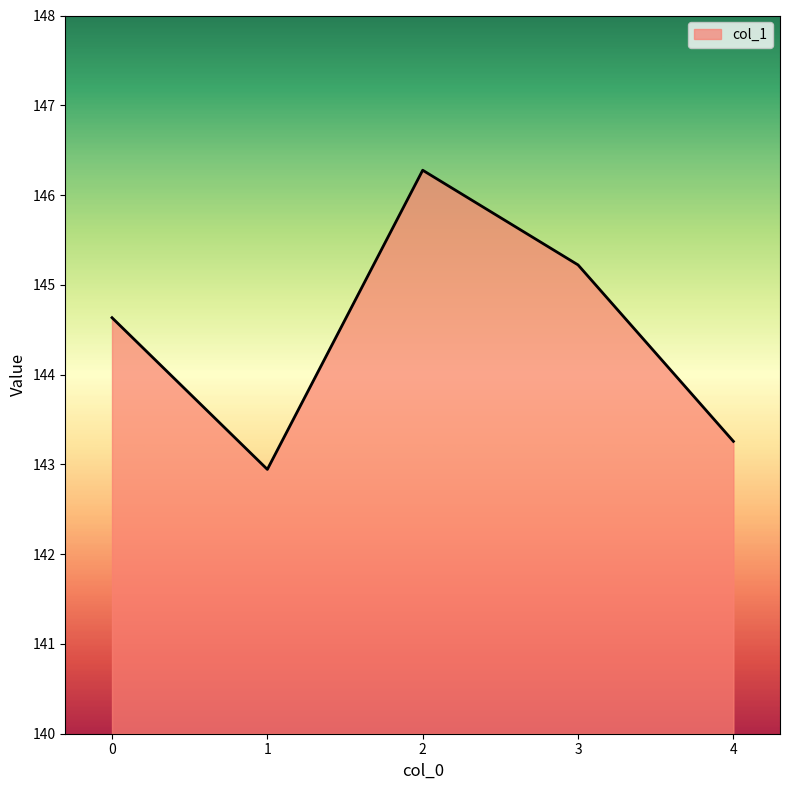

At which category does the data reach its first local valley?

1